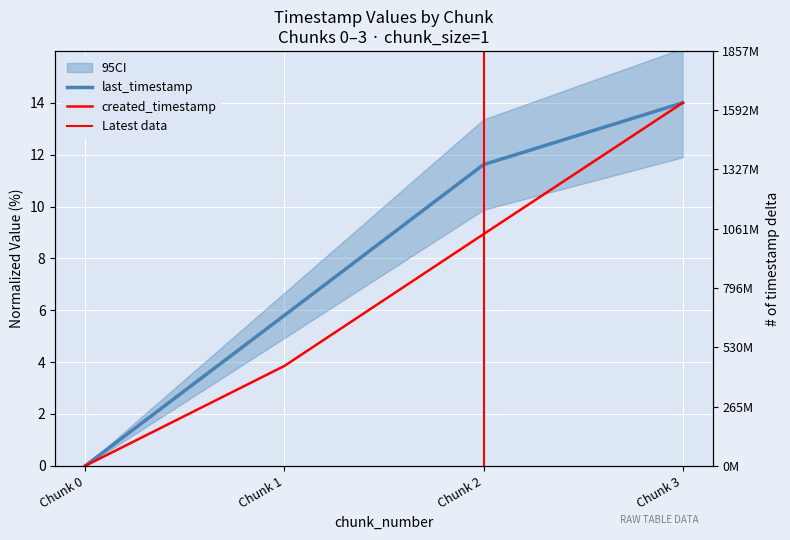

Reading right to left, extract all data points from this chart.

last_timestamp: 14.0	11.6	5.8	0.0
system_time: 14.0	8.9	3.9	0.0